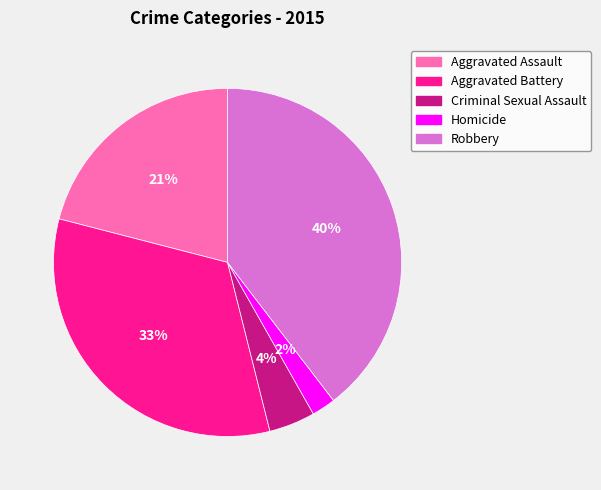

How many slices are in this pie chart?

5